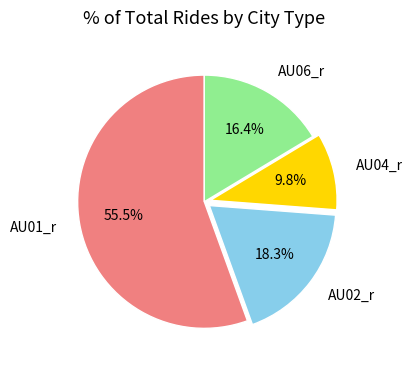

Which category has the smallest portion of the pie?

AU04_r